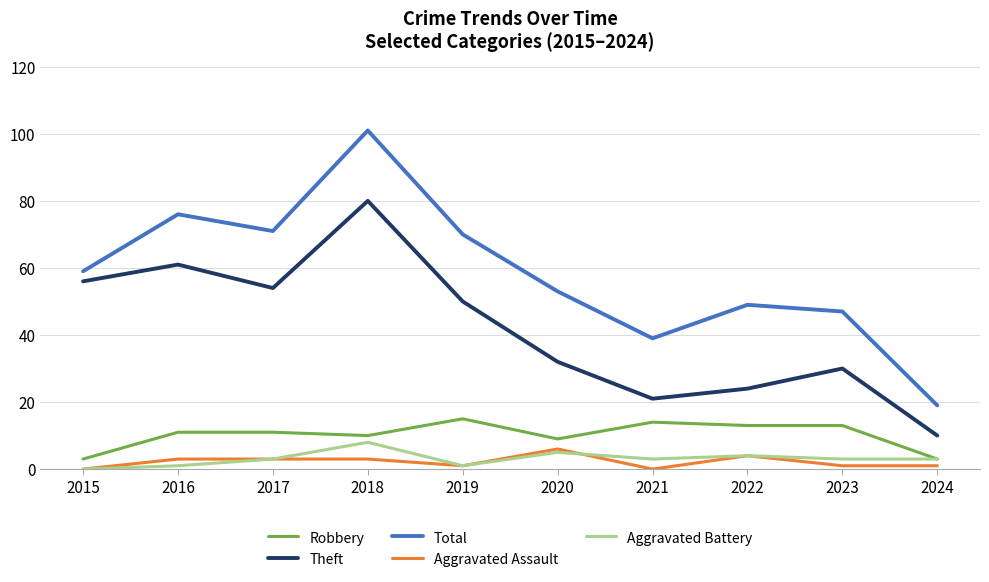

True or false: Total and Aggravated Battery cross at least once.

False